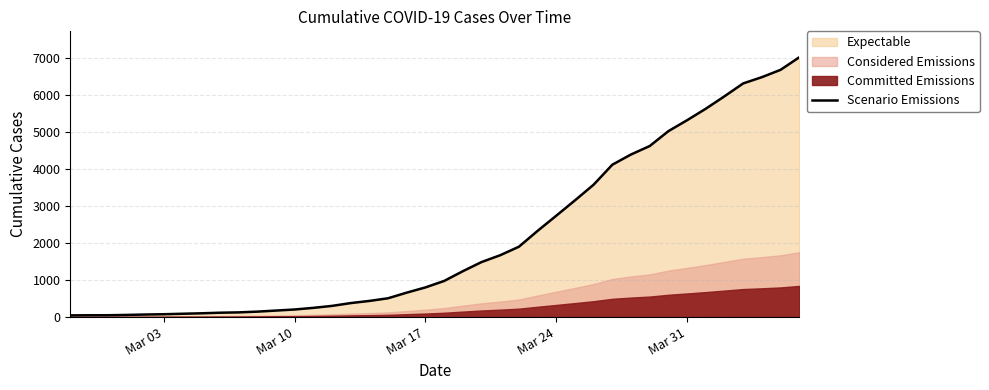

How many lines are shown in the chart?

1